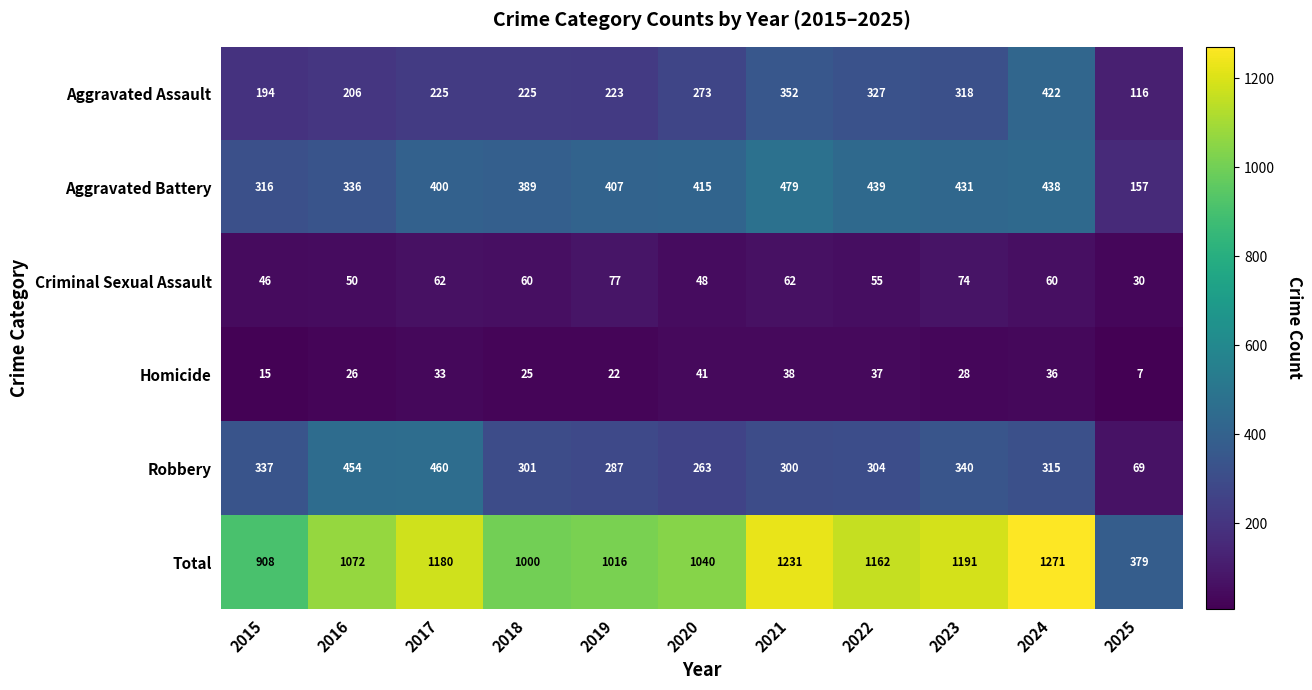

Which series has the largest total across all categories?

Total